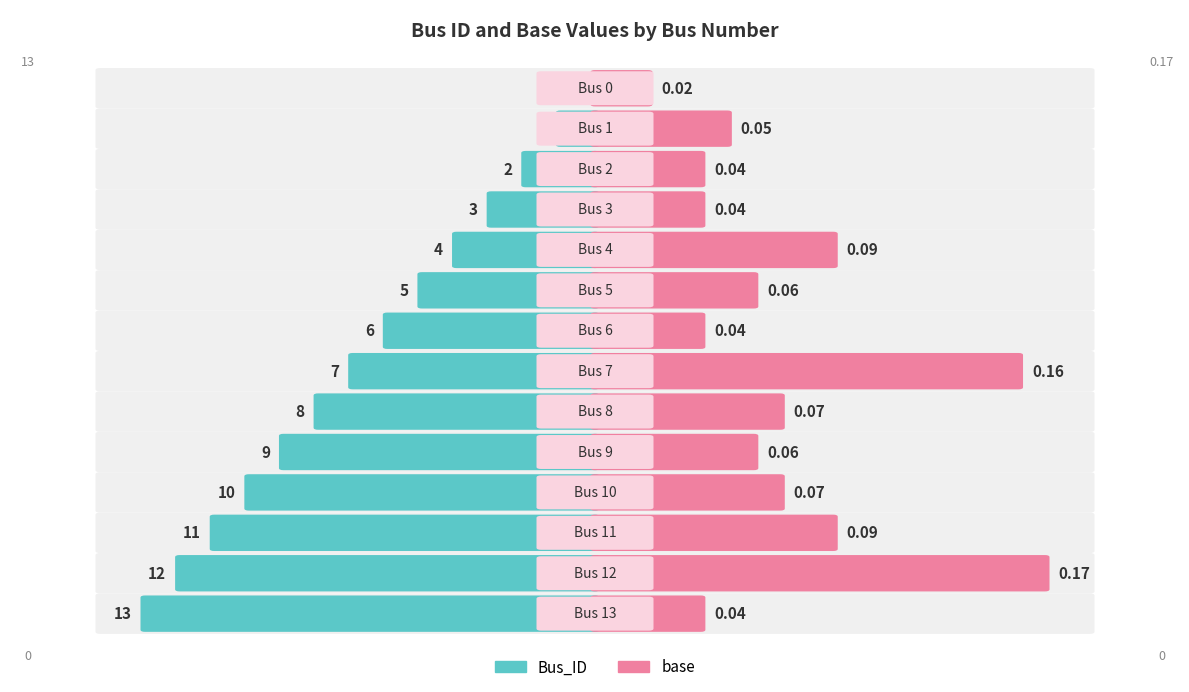

What is the difference between the base values at Bus 12 and Bus 10?

0.1